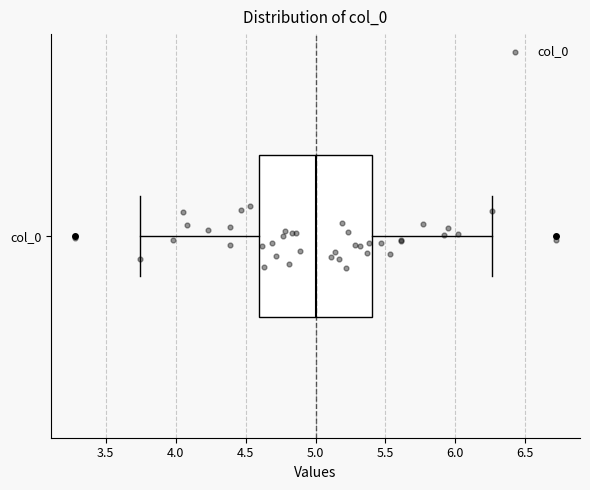

Transcribe this box plot: give where the median line is, the range the box spans, and where the two whiskers end, as read against the x-axis. The values are not printed on the chart, so give them approximately, as read against the axis.

median 5.00, box 4.60 to 5.40, whiskers 3.75 to 6.25